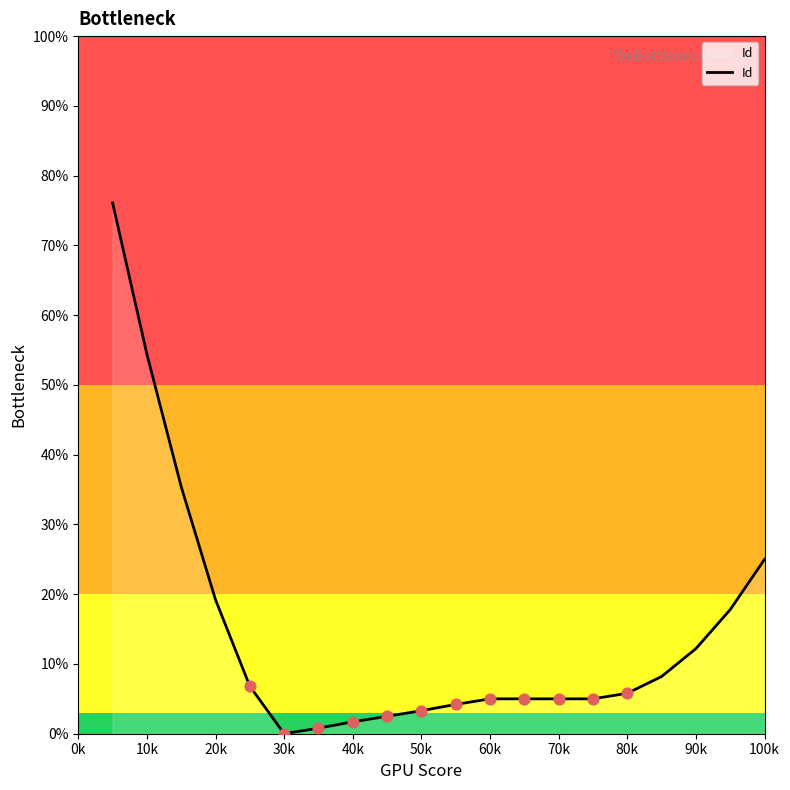

What is the maximum value shown in the chart?

76.1